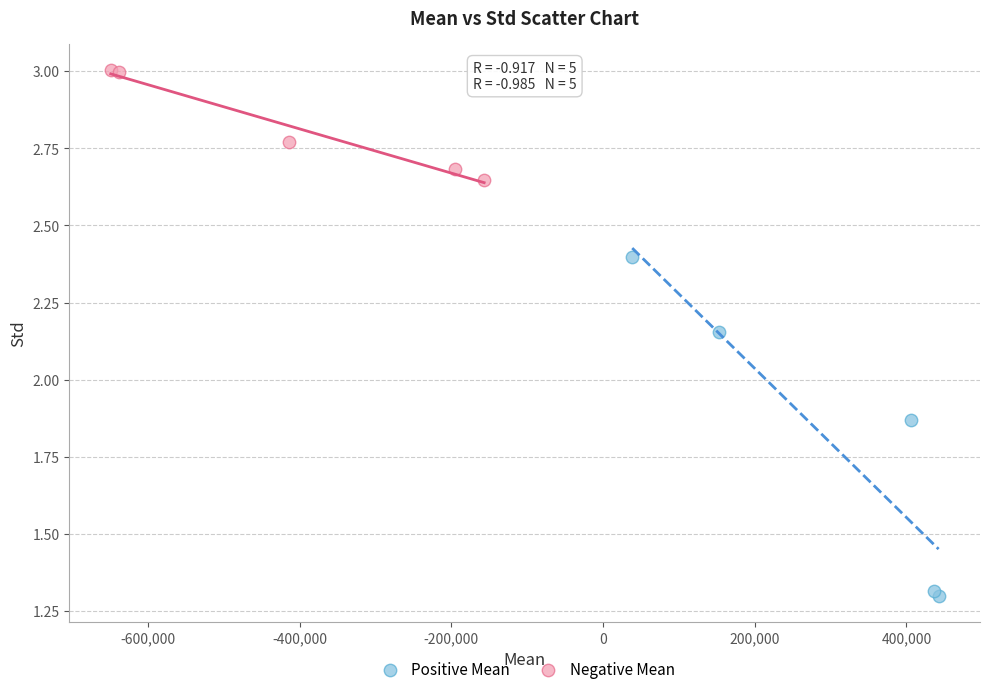

Which series contains the lowest Y value?

Positive Mean